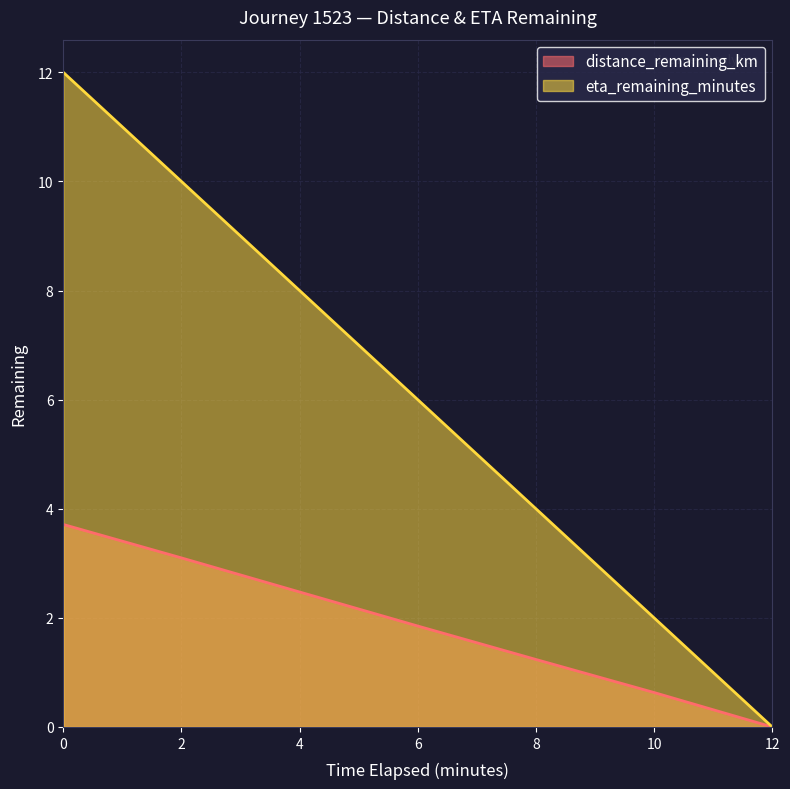

At 12.0, list the series in order from smallest to largest.

distance_remaining_km, eta_remaining_minutes